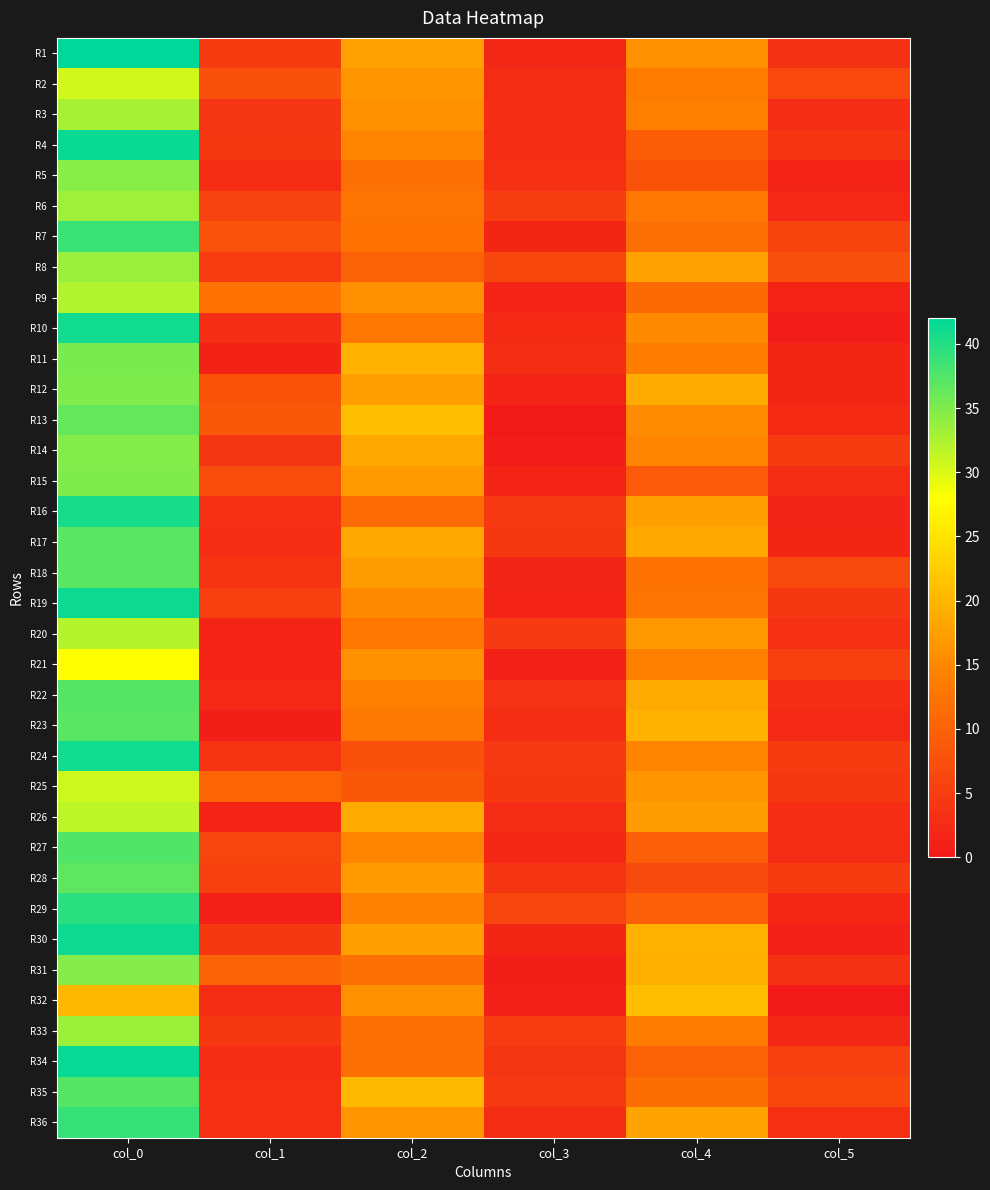

What is the maximum value shown in the chart?

42.0